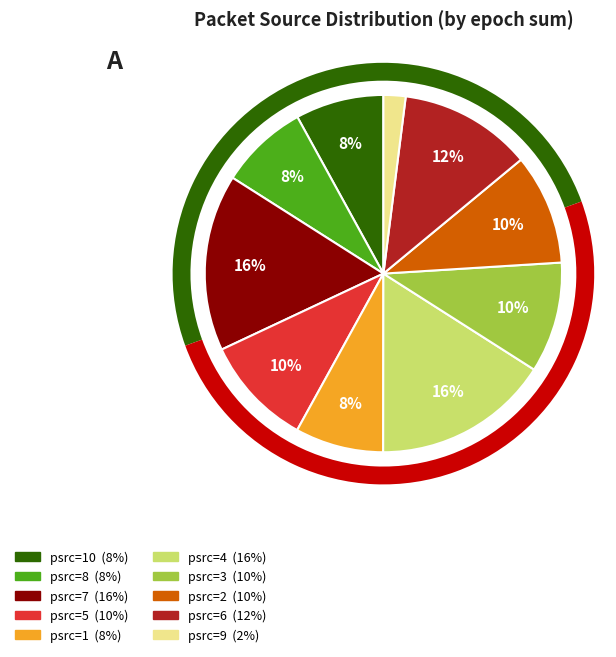

What is the smallest slice in the pie chart?

9